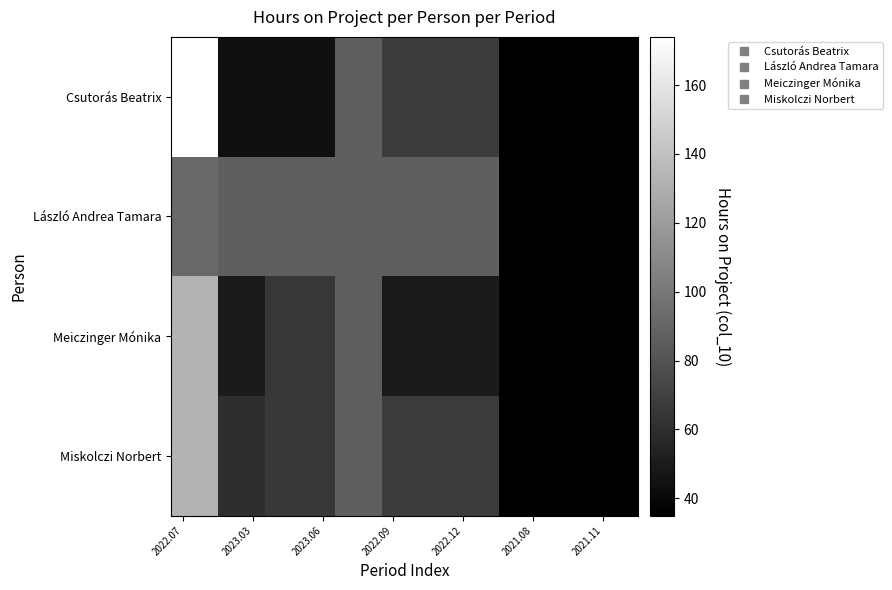

What is the greatest value displayed?

174.0